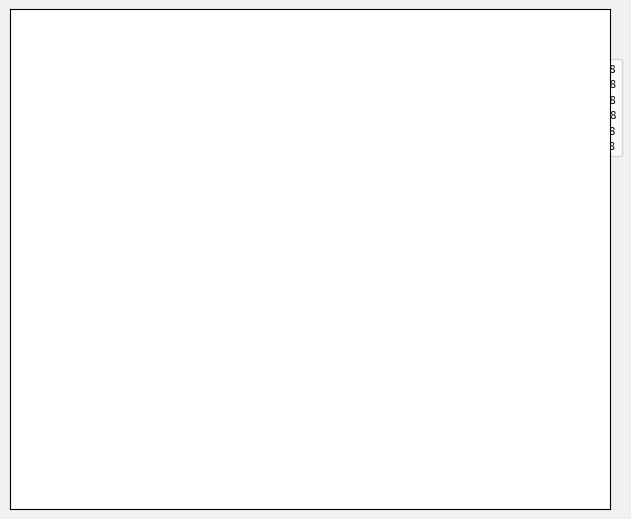

What is the ratio of the value at 3iprF108 to the value at 3iprA108?

1.0